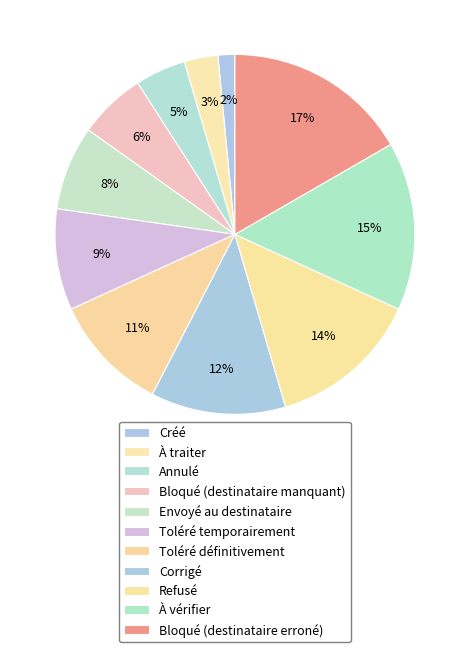

How many segments does this pie chart have?

11